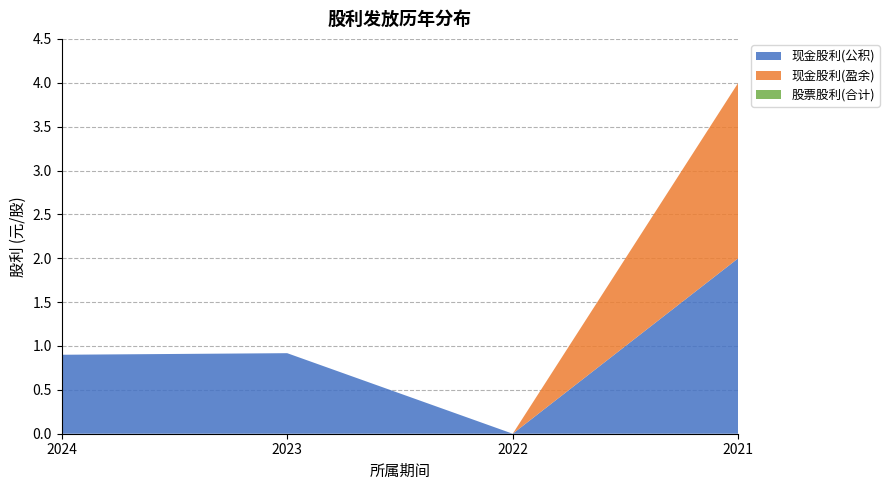

Reading left to right, transcribe all the data shown in this chart.

现金股利(公积): 2024=0.9	2023=0.9	2022=0.0	2021=2.0
现金股利(盈余): 2024=0.0	2023=0.0	2022=0.0	2021=2.0
股票股利(合计): 2024=0.0	2023=0.0	2022=0.0	2021=0.0